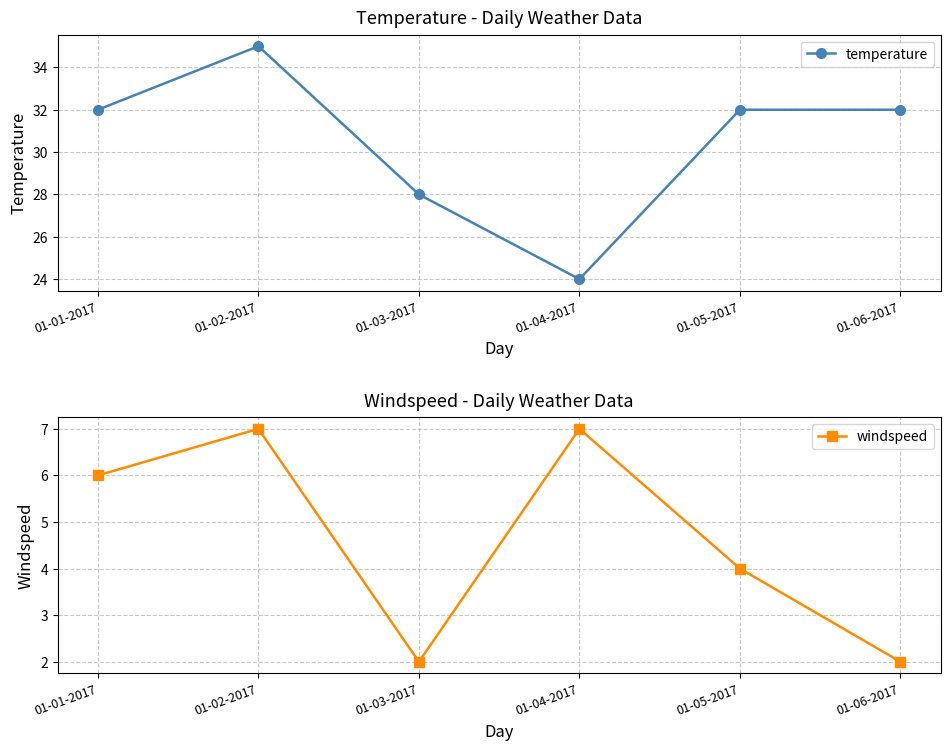

How many lines are shown in the chart?

2